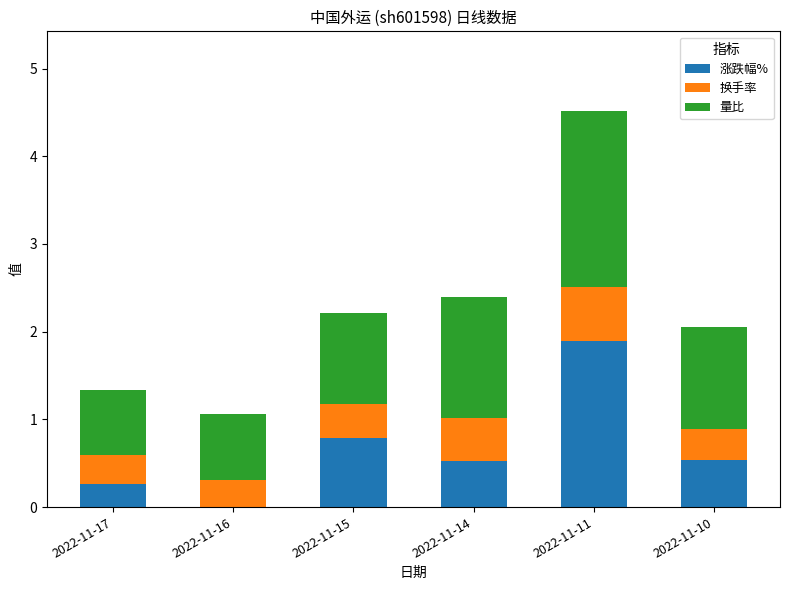

True or false: 涨跌幅% has a value of 0.3 at 2022-11-17.

True